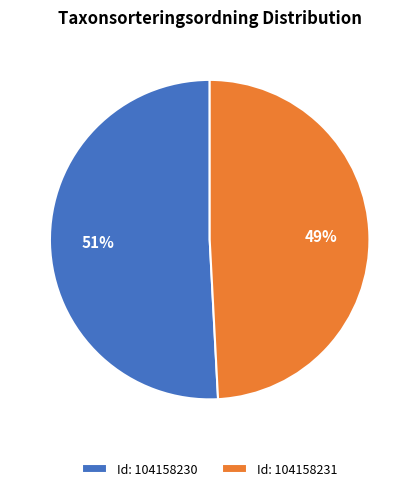

What percentage is the Id: 104158231 slice, to the nearest percent?

49%